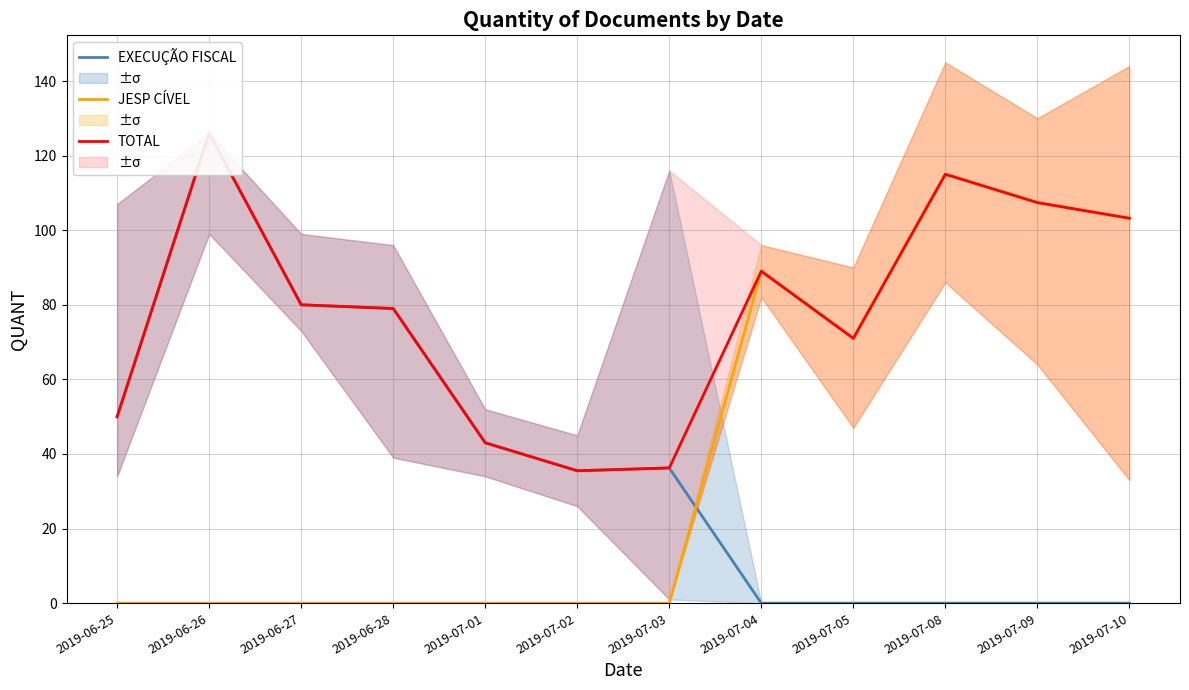

Count the number of categories in the chart.

12